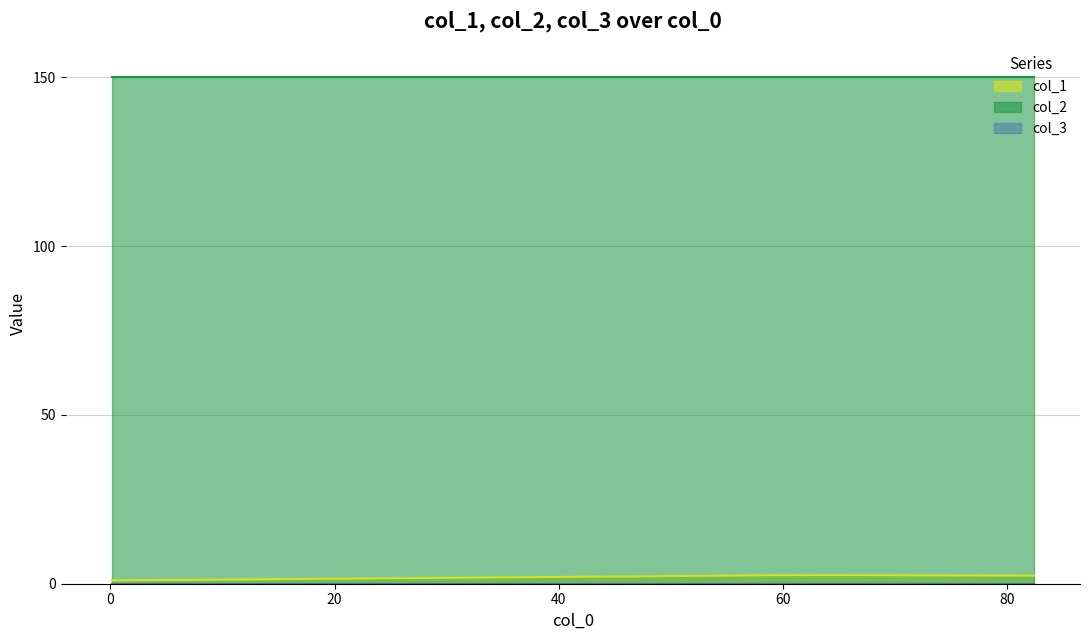

List the series in order of their peak value, highest first.

col_2, col_1, col_3